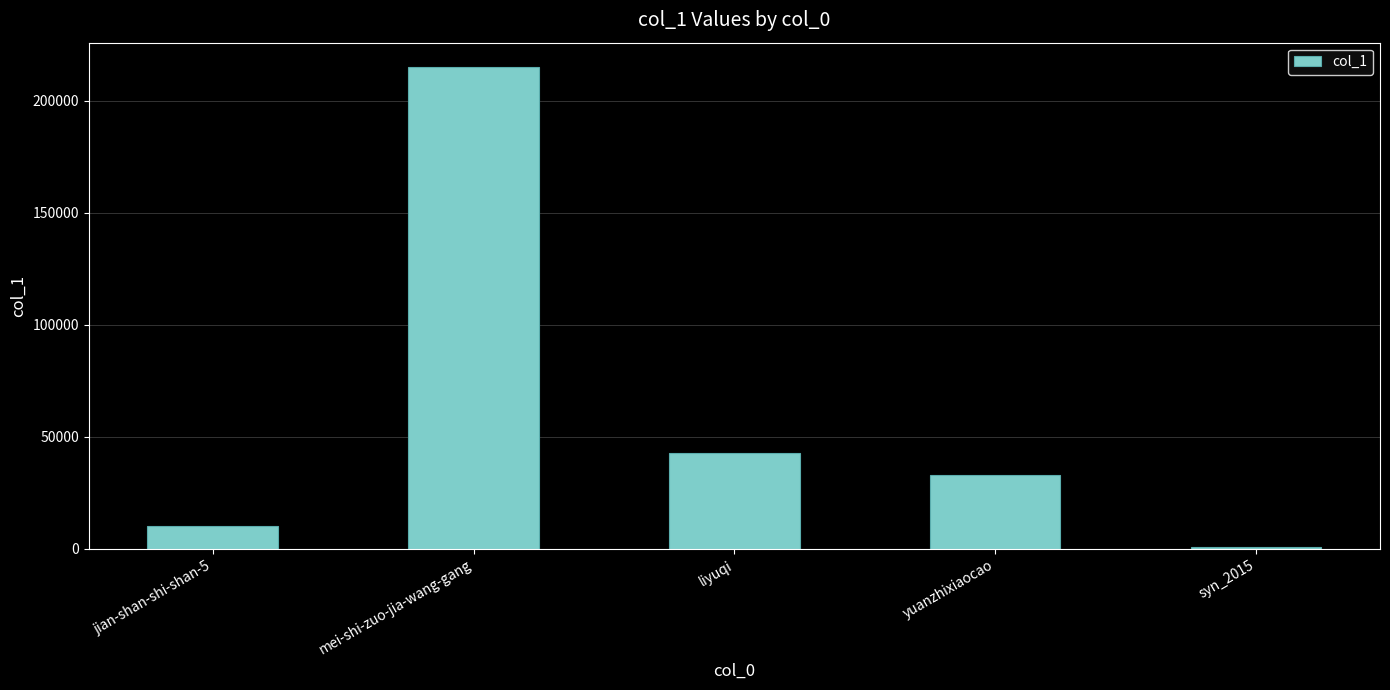

Count the number of data series in this chart.

1